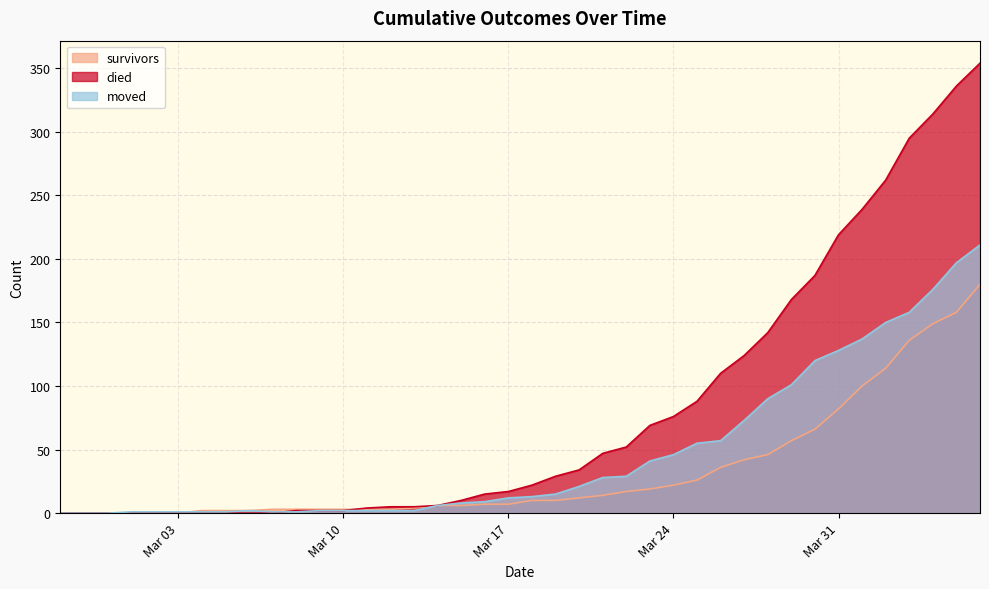

List the series in order of their overall mean, highest first.

died, moved, survivors